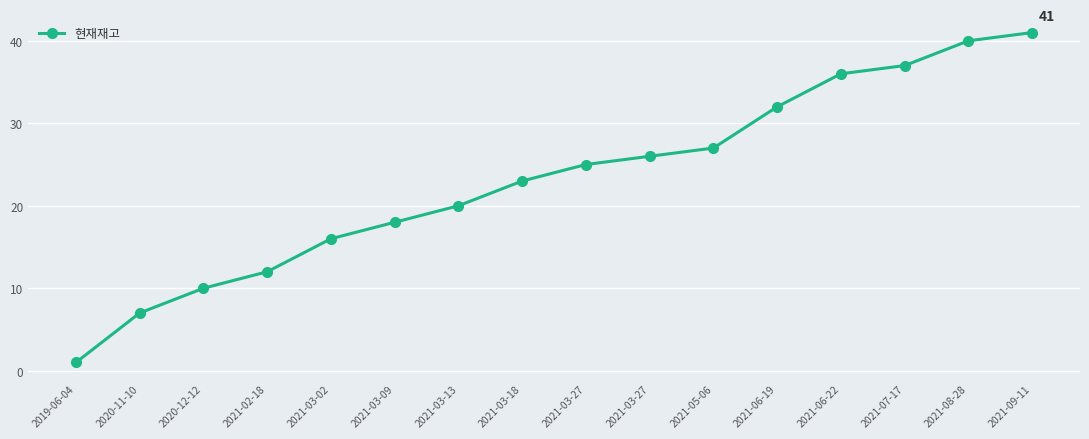

Reading right to left, extract all data points from this chart.

41	40	37	36	32	27	26	25	23	20	18	16	12	10	7	1